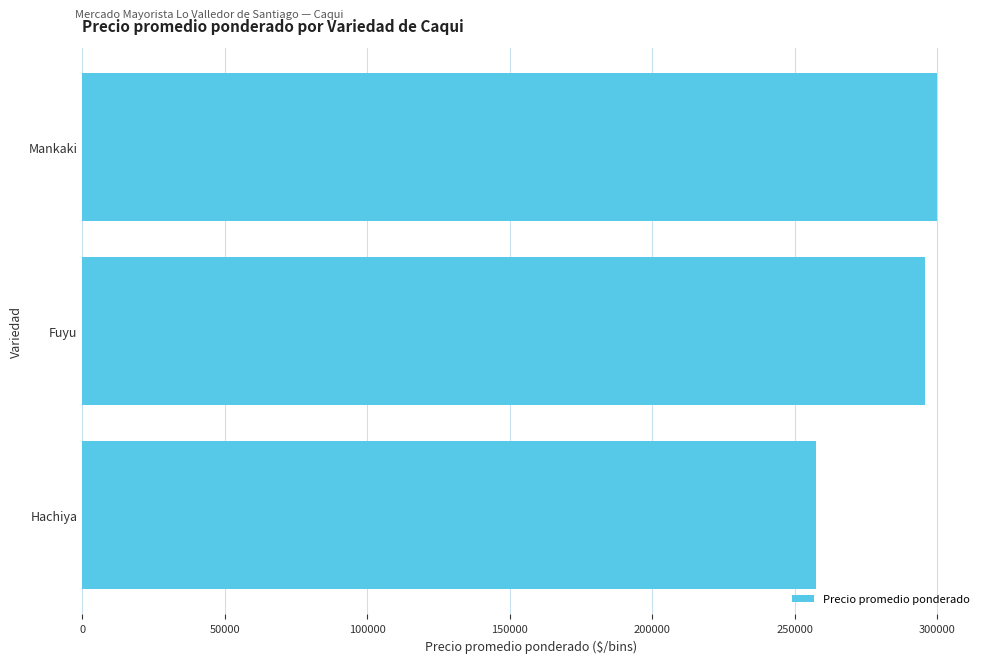

Are the bars grouped side by side (vs. stacked)?

No